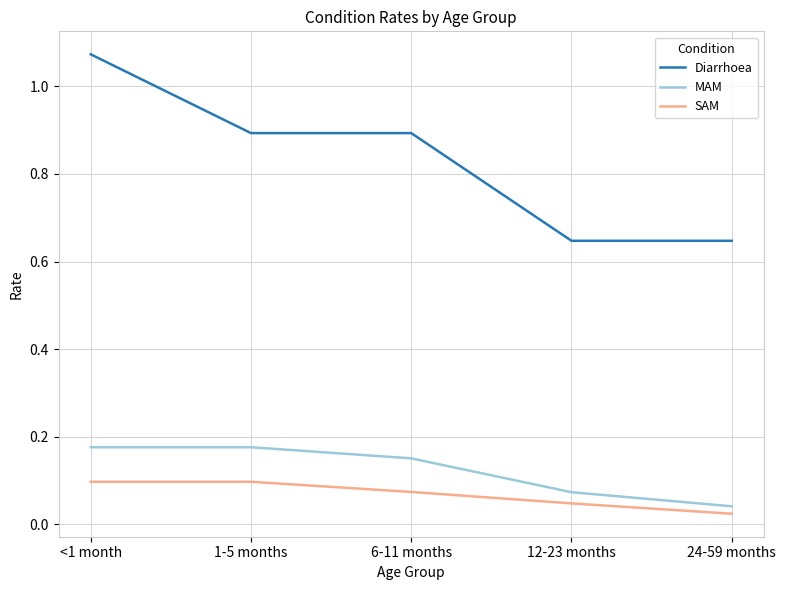

True or false: SAM has a value of 0.1 at <1 month.

True